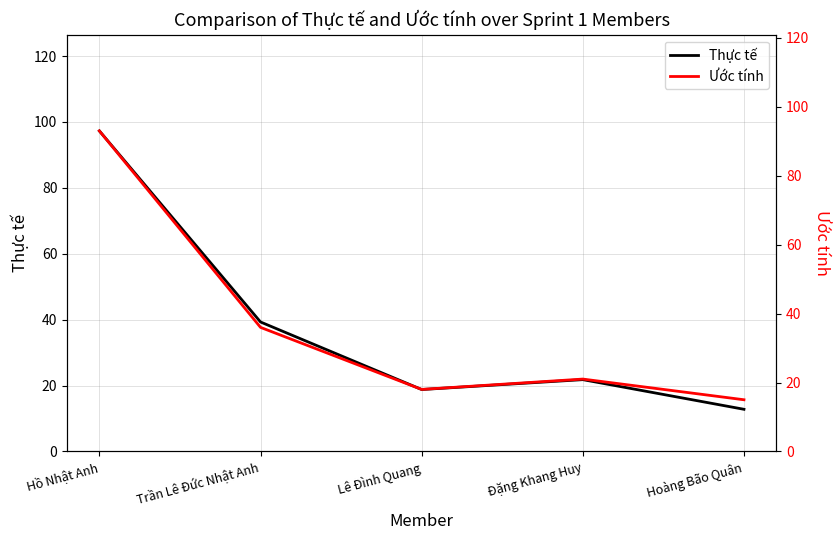

What is the label of the 4th point from the right?

Trần Lê Đức Nhật Anh